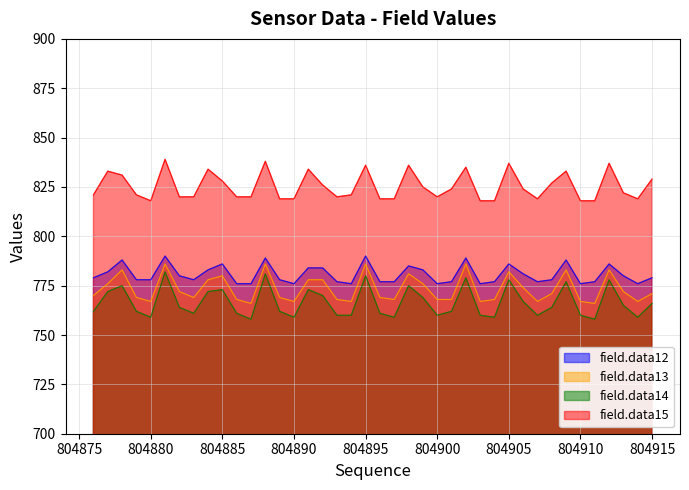

What is the value of the field.data14 point at the 36th from the left?

758